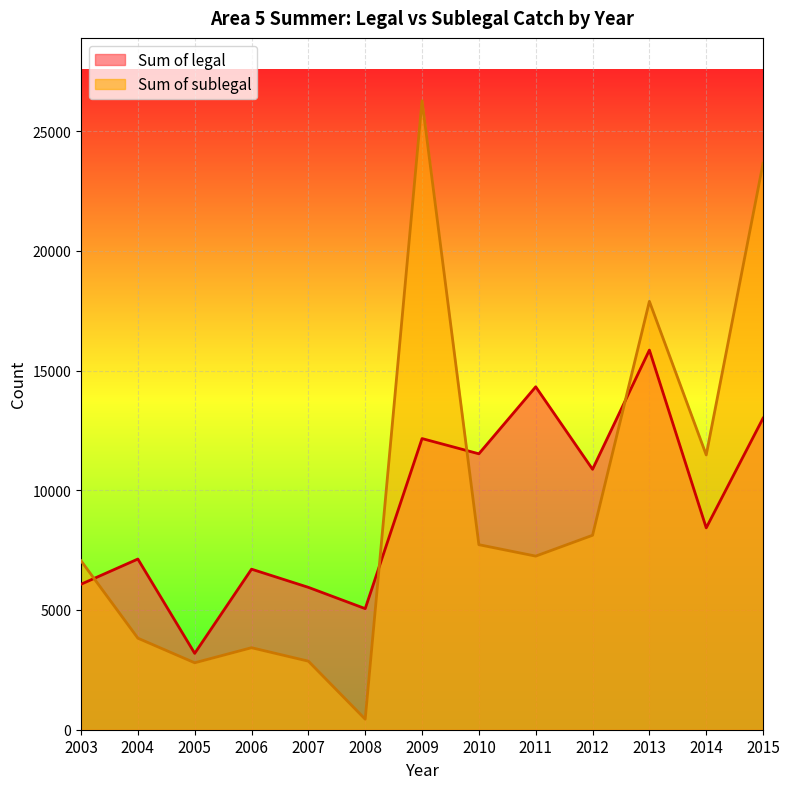

What is the spread (max minus min) of values at 2008?

4616.9